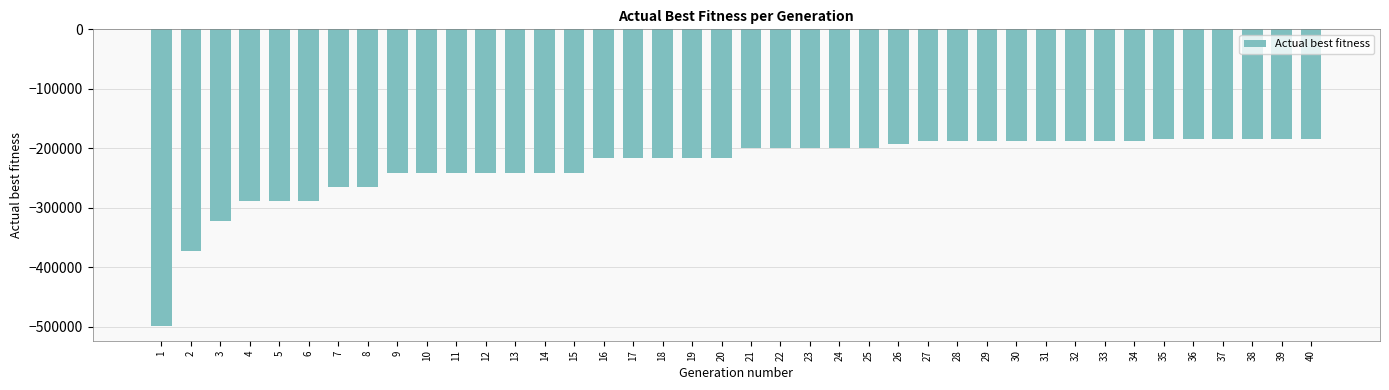

The chart shows a value of -487195 at 3. True or false?

False